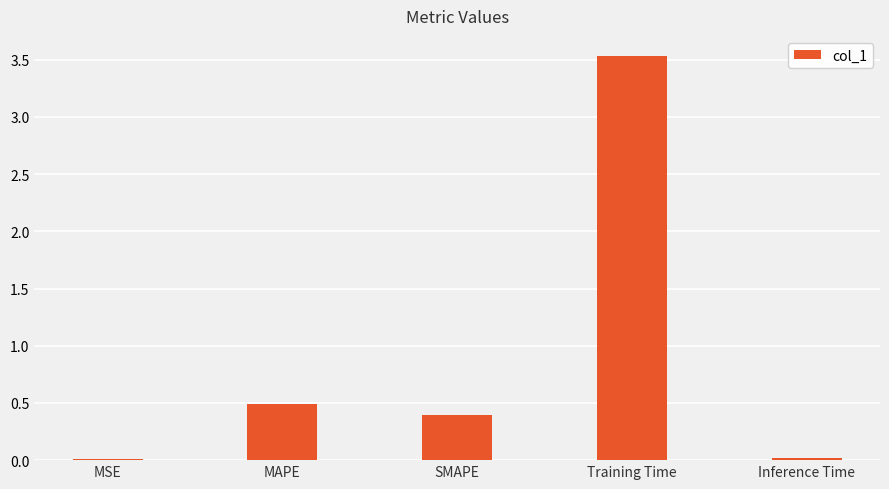

What is the label of the 3rd bar from the right?

SMAPE